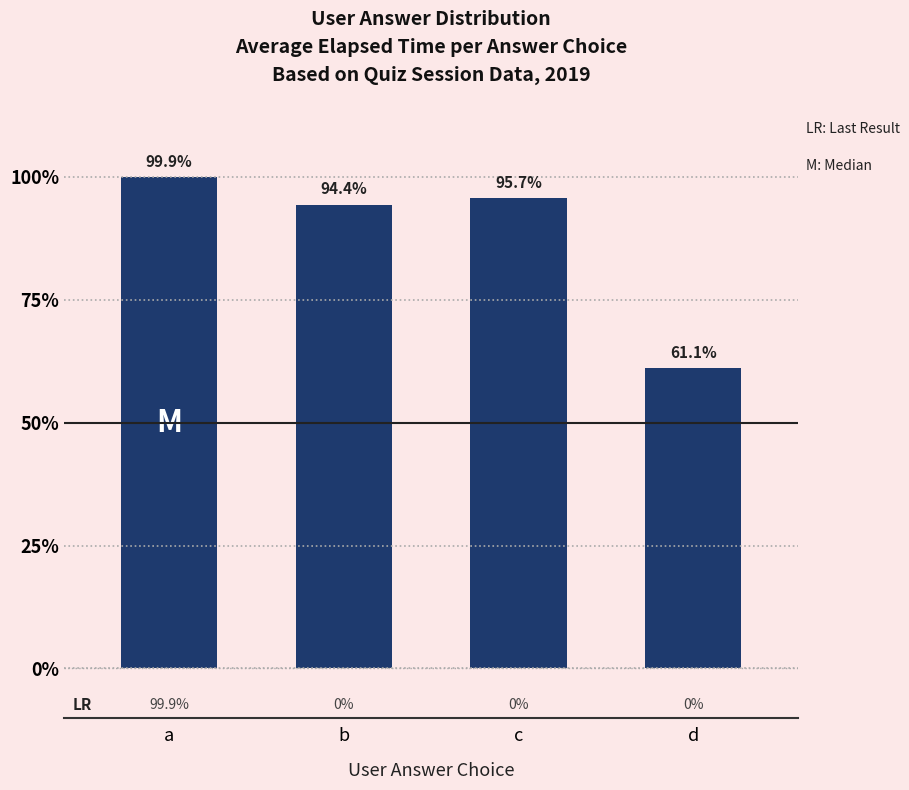

What is the sum of all values?

351.0